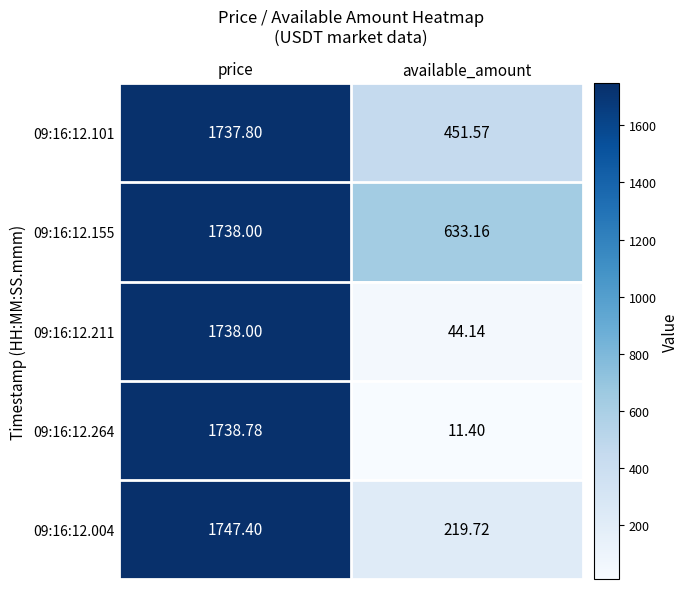

At which label does 09:16:12.004 first exceed 1747?

price